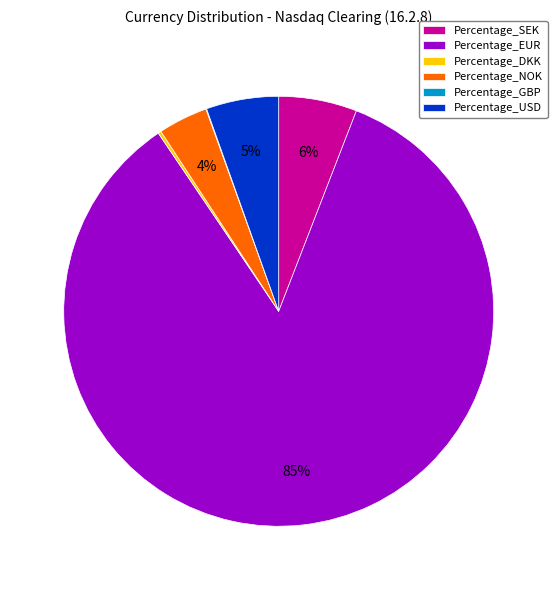

To the nearest percent, what is the combined percentage of Percentage_NOK and Percentage_SEK?

10%